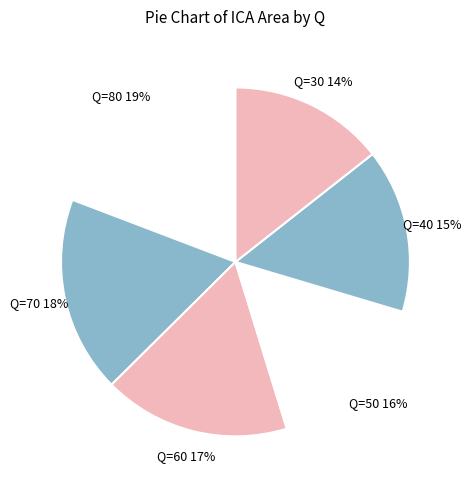

Does Q=30 account for over 50% of the chart?

No